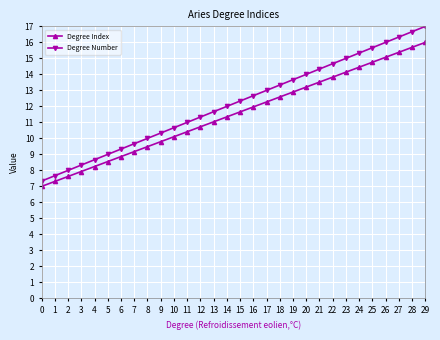

Which series changed the most between 2 and 16?

Degree Number